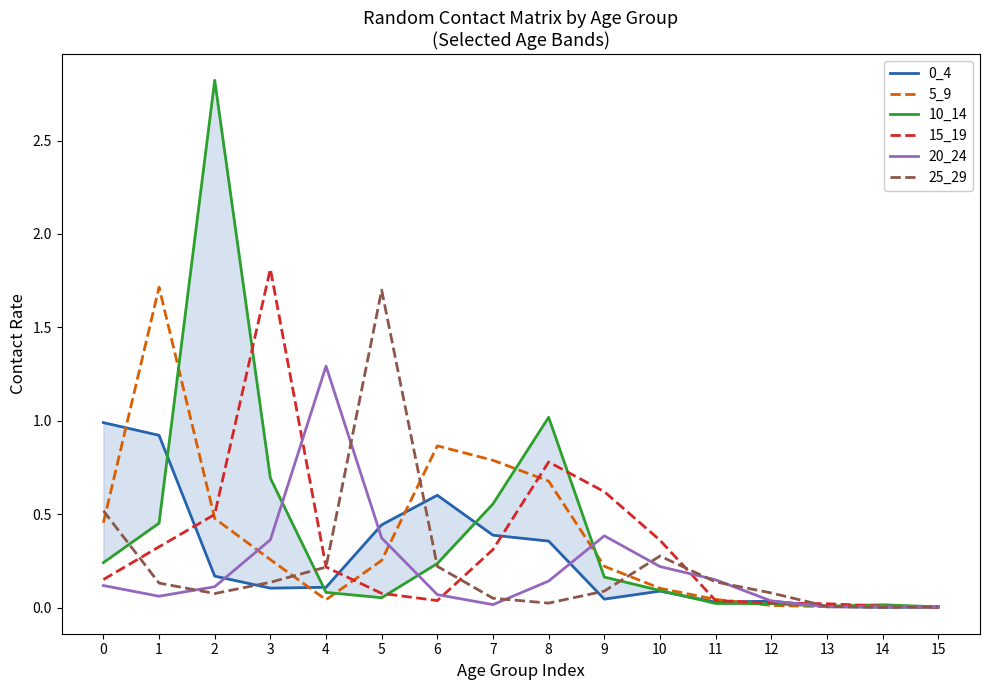

What is the sum of all 0_4 values?

4.3